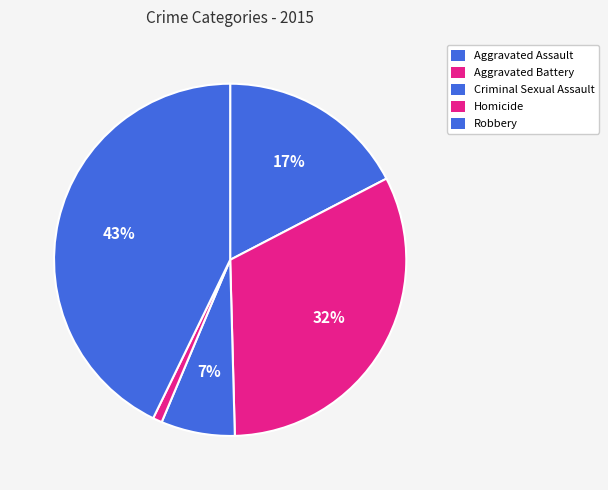

The Criminal Sexual Assault slice represents 1% of the pie. True or false?

False